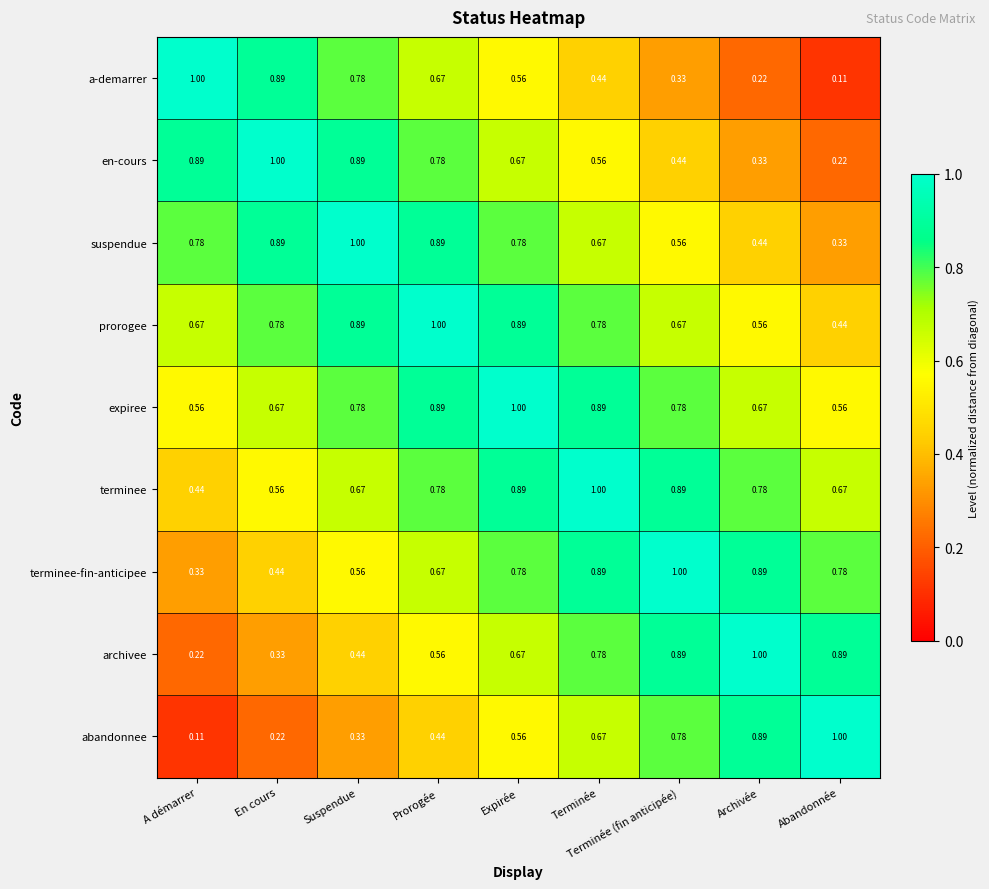

Where is terminee nearest to the value 0?

A démarrer